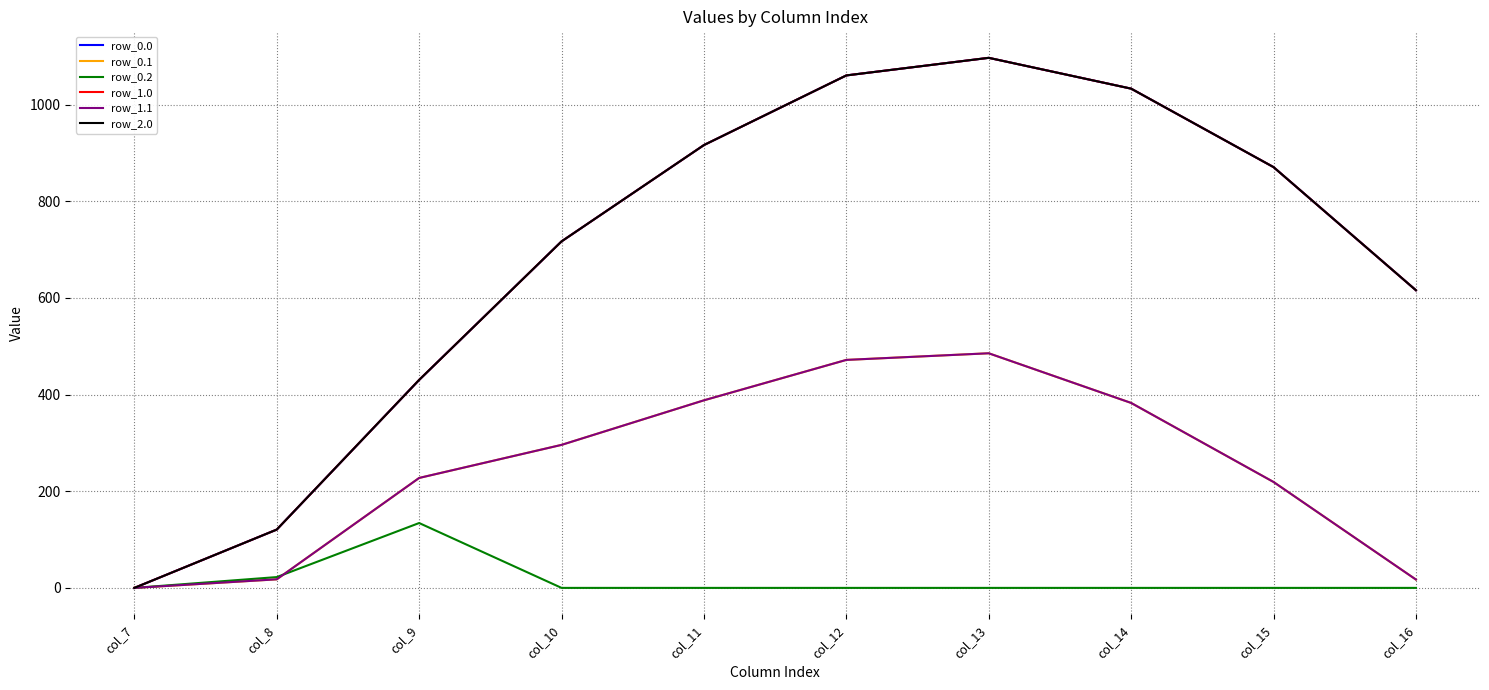

Does the chart display data point markers on the line(s)?

No